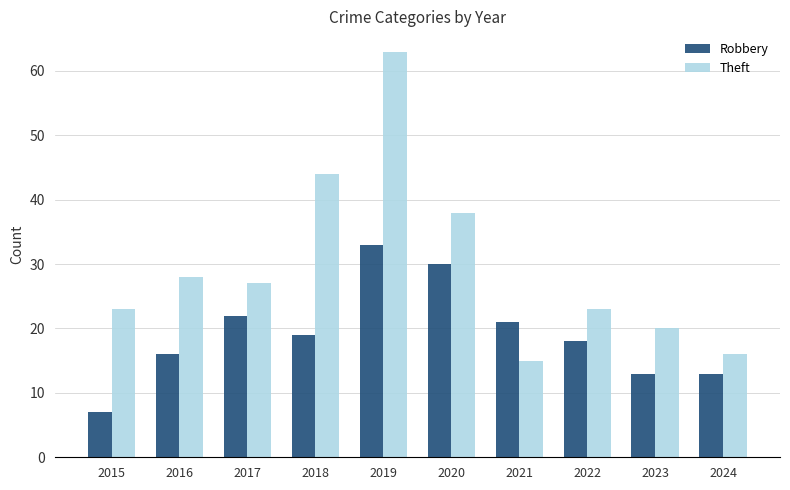

Does the chart contain stacked bars?

No